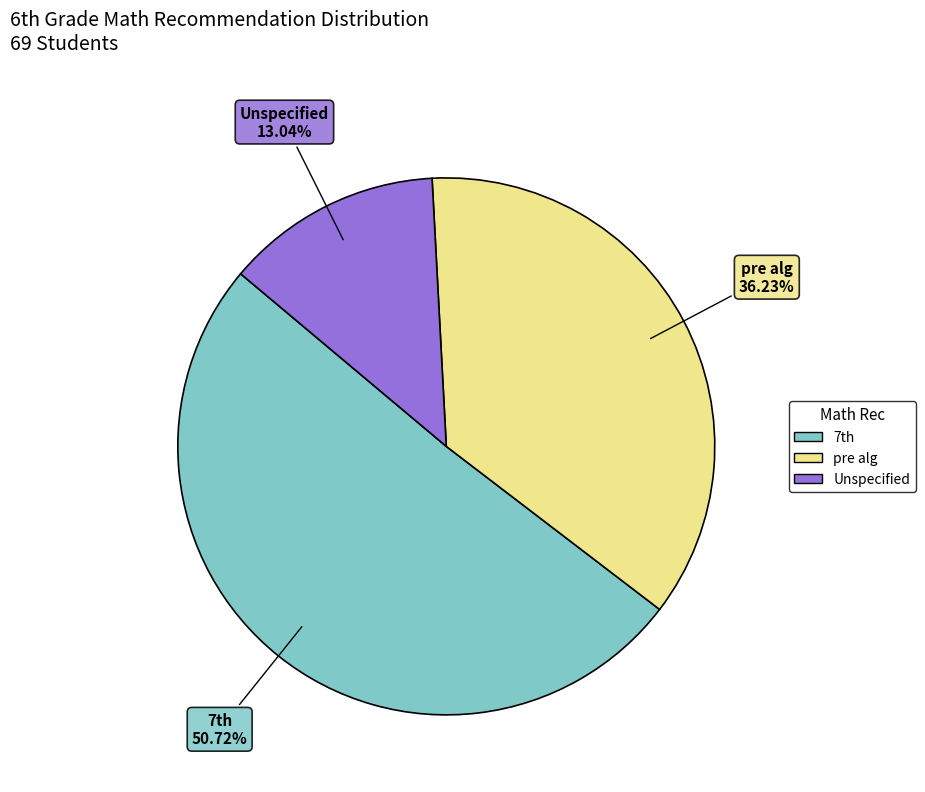

To the nearest percent, what is the difference between the largest and smallest slice percentages?

38%